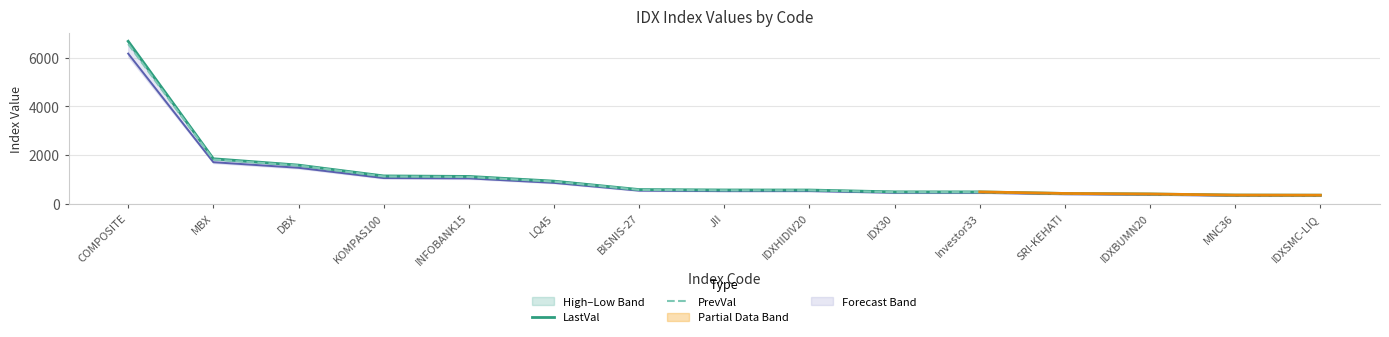

How many data points in LastVal are above 560?

8